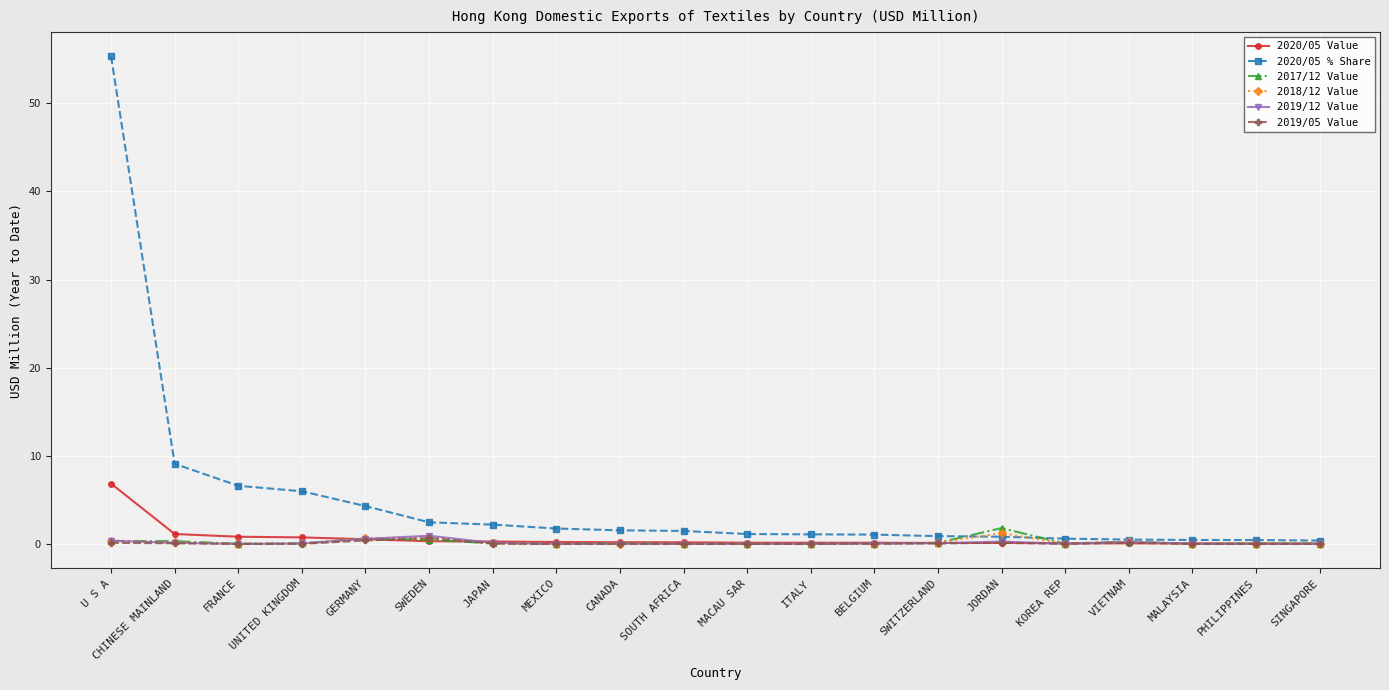

What is the spread (max minus min) of values at ITALY?

1.1